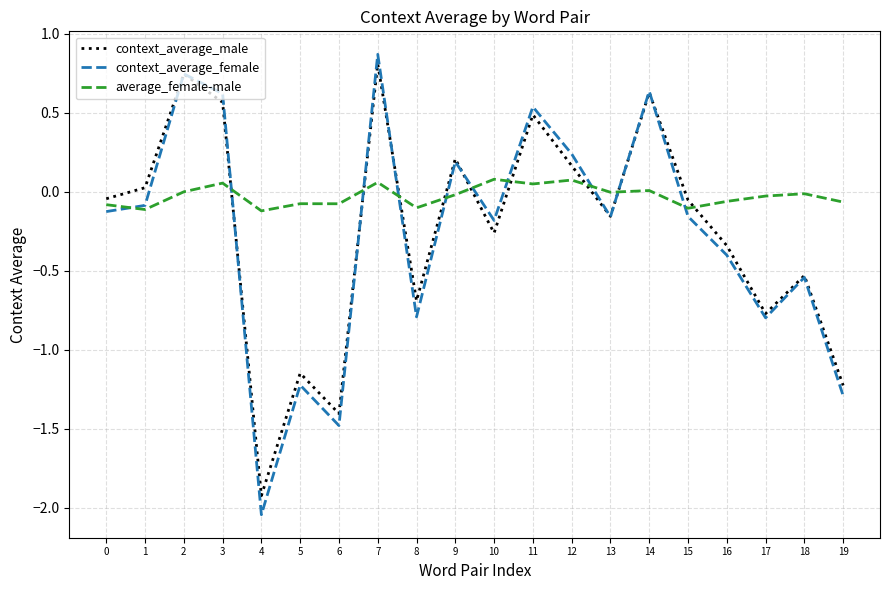

At which category does average_female-male reach its first local peak?

3